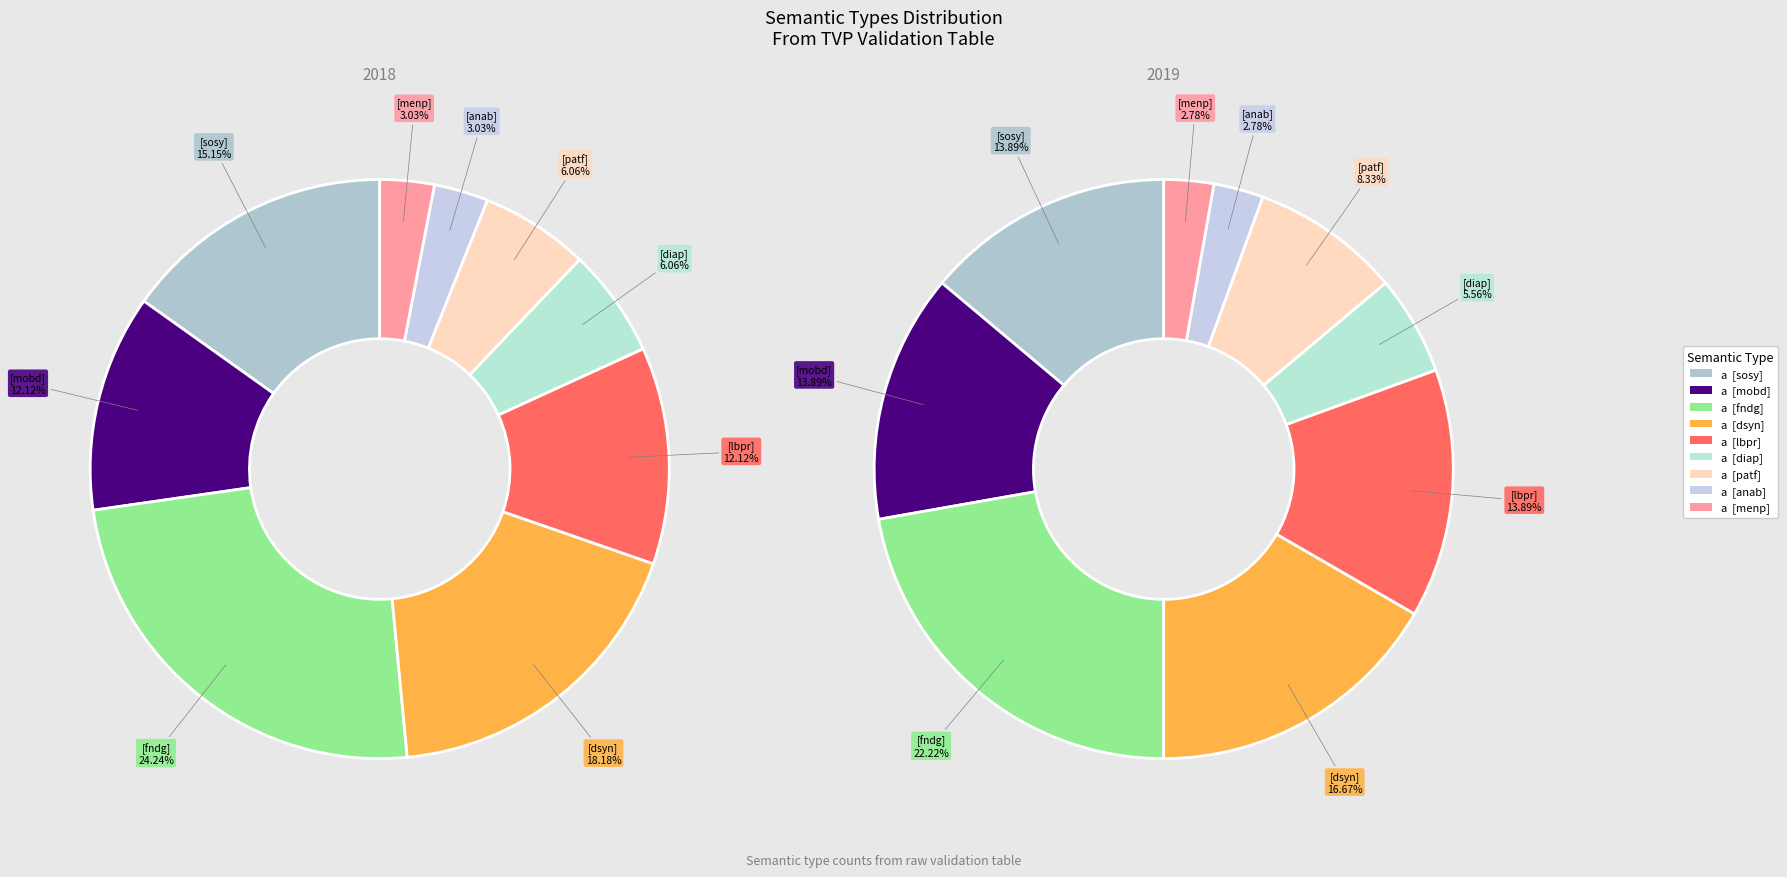

Which has a higher value, menp or dsyn?

dsyn